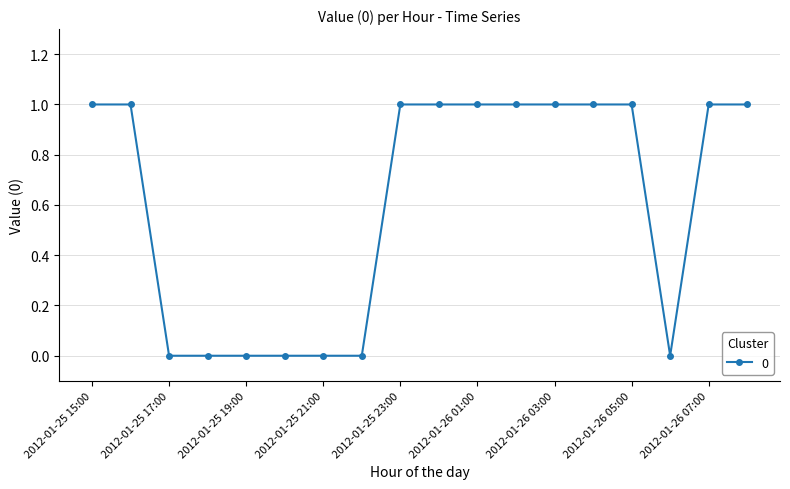

Reading right to left, extract all data points from this chart.

1	1	0	1	1	1	1	1	1	1	0	0	0	0	0	0	1	1